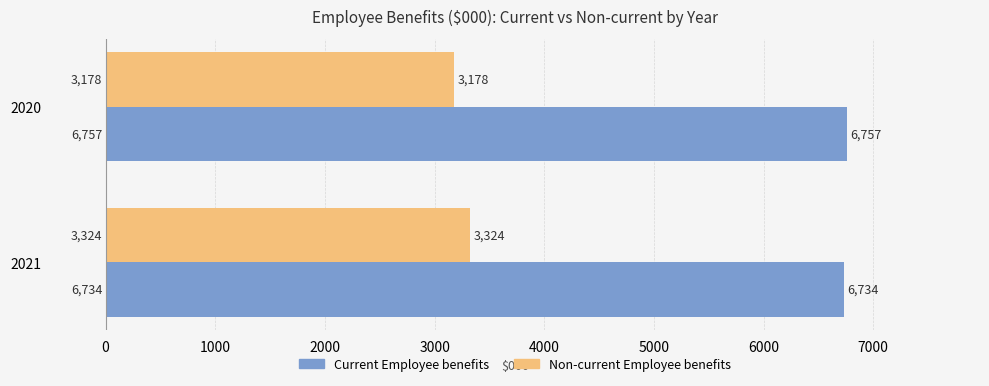

What is the average value of the Non-current Employee benefits series?

3251